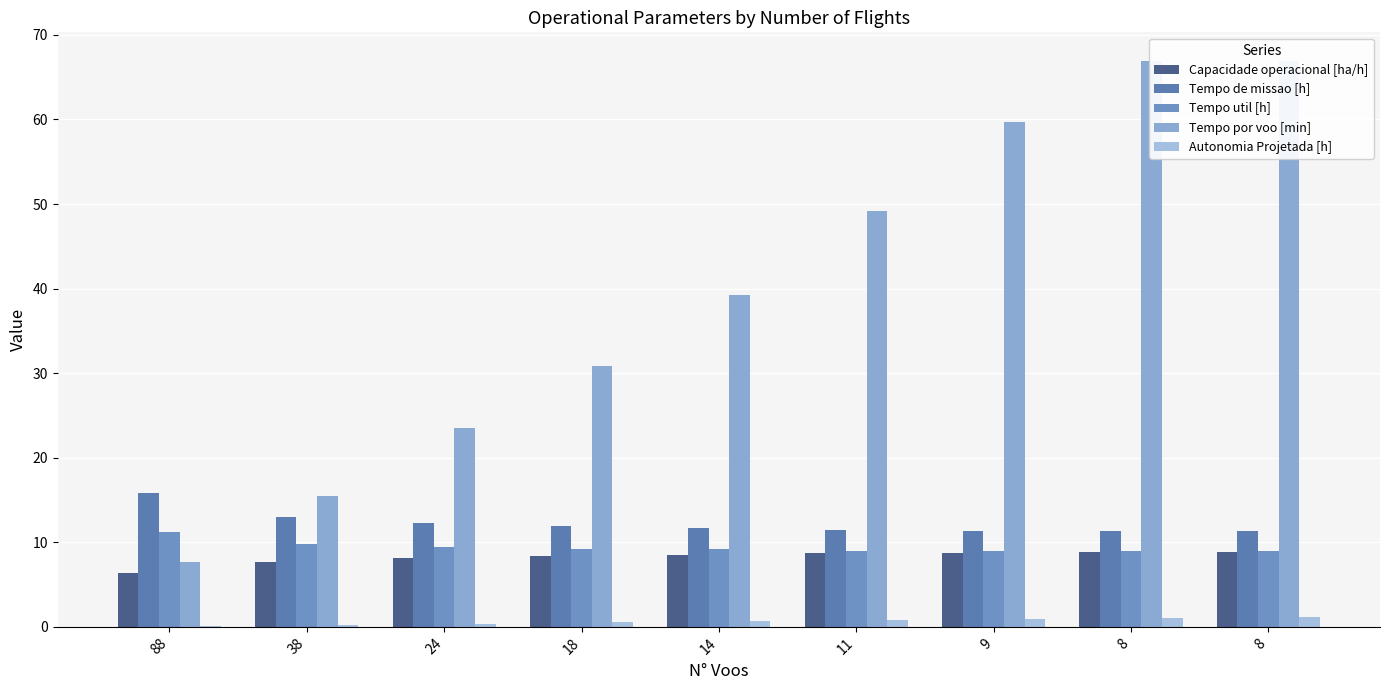

Reading right to left, list all the values displayed in this chart.

Capacidade operacional [ha/h]: 8.8	8.8	8.8	8.7	8.5	8.4	8.2	7.7	6.3
Tempo de missao [h]: 11.3	11.3	11.4	11.5	11.7	11.9	12.2	13.0	15.8
Tempo util [h]: 8.9	8.9	8.9	9.0	9.2	9.3	9.4	9.8	11.2
Tempo por voo [min]: 67.0	66.9	59.7	49.1	39.3	30.9	23.5	15.5	7.7
Autonomia Projetada [h]: 1.1	1.0	0.9	0.8	0.6	0.5	0.4	0.3	0.1